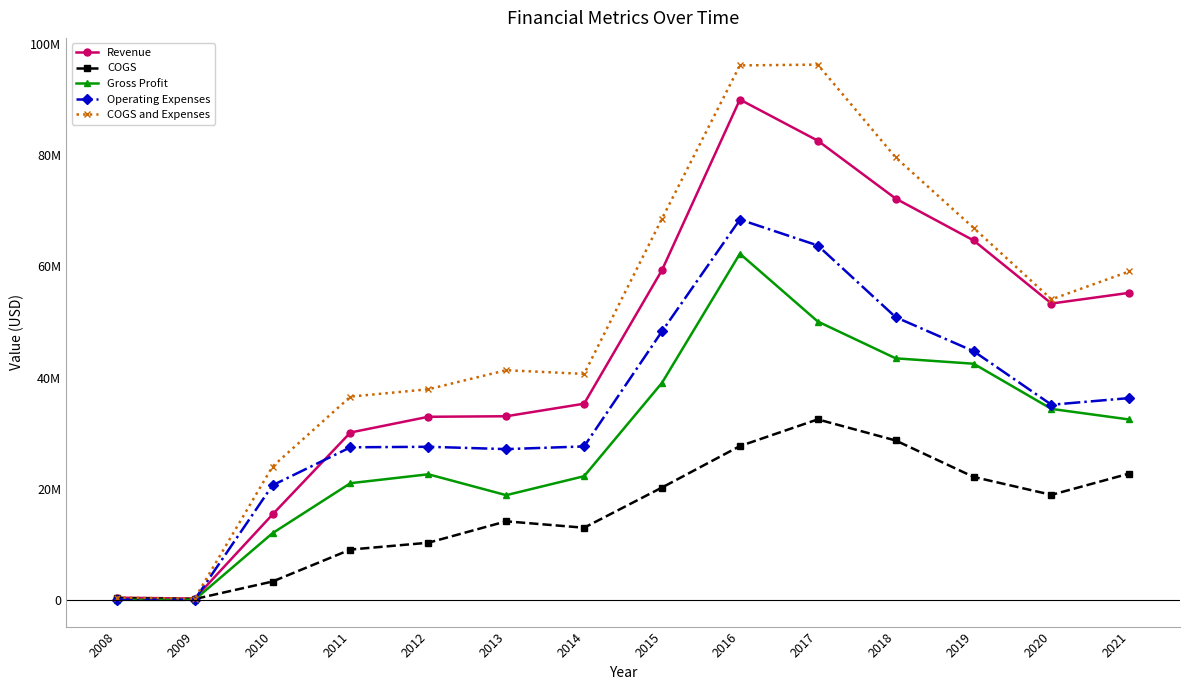

After their last crossing, which series has the higher values: COGS or Gross Profit?

Gross Profit